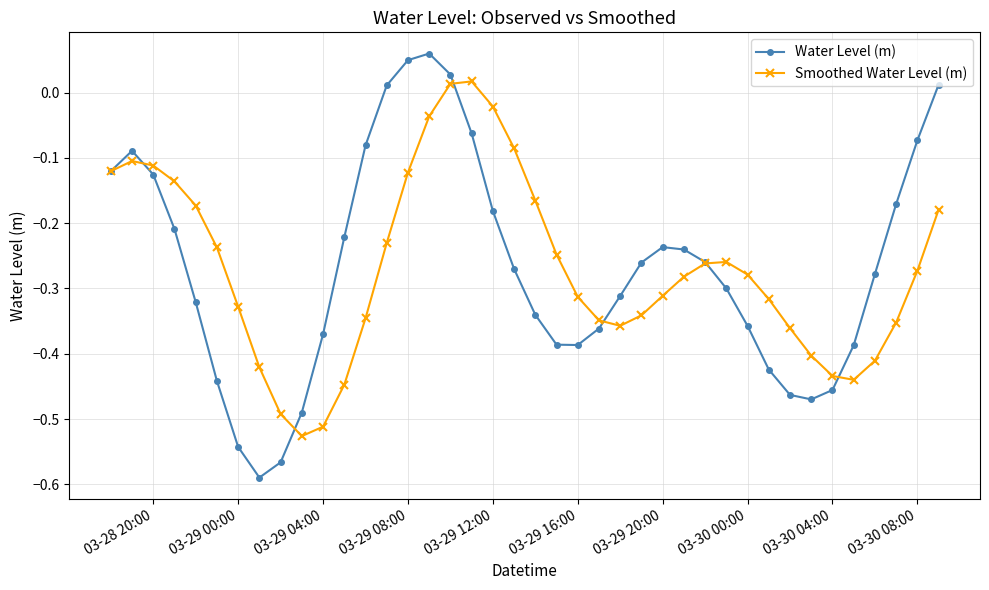

Which series has the widest spread of values?

Water Level (m)